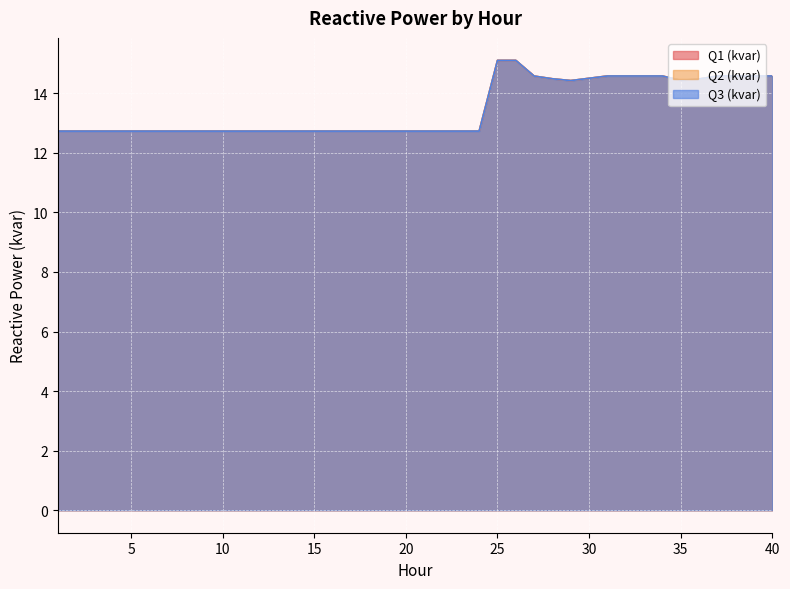

What is the total value across all series at 2?

38.2